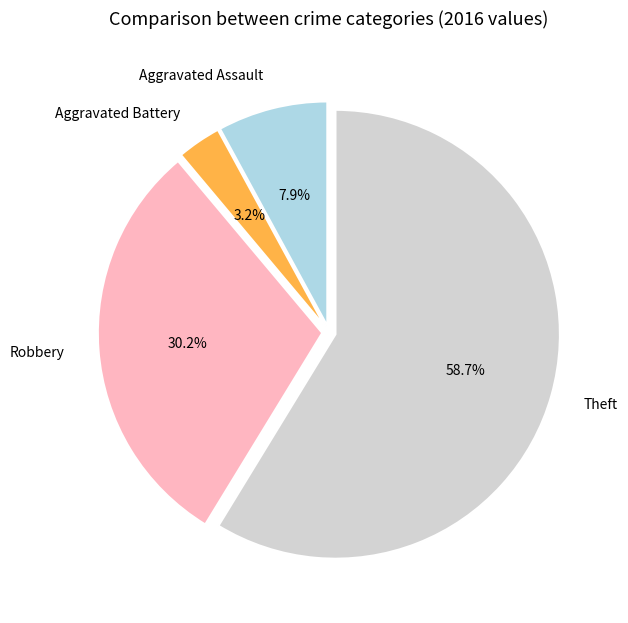

True or false: Robbery accounts for 40% of the total.

False